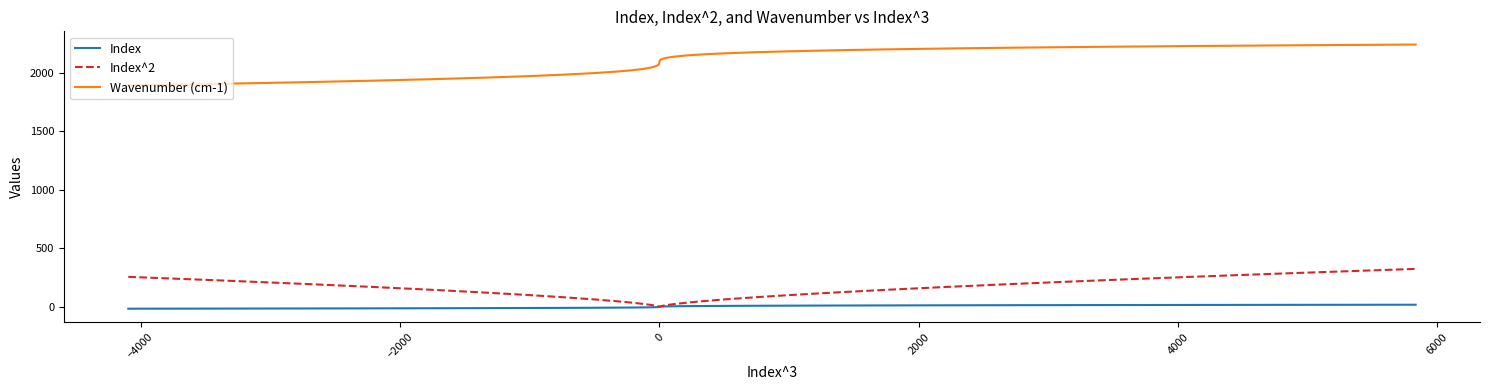

What is the greatest value displayed?

2240.1